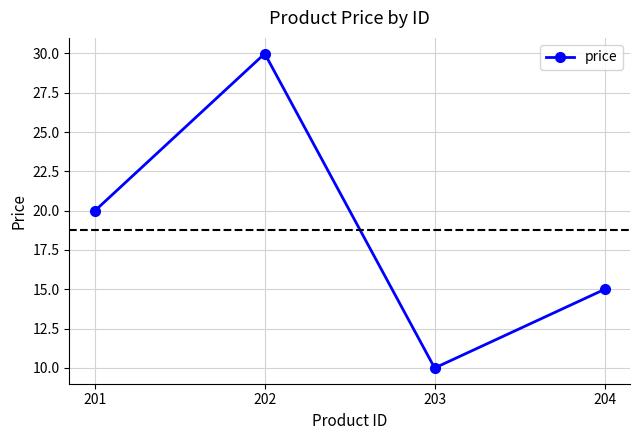

Which has a higher value, 201 or 204?

201